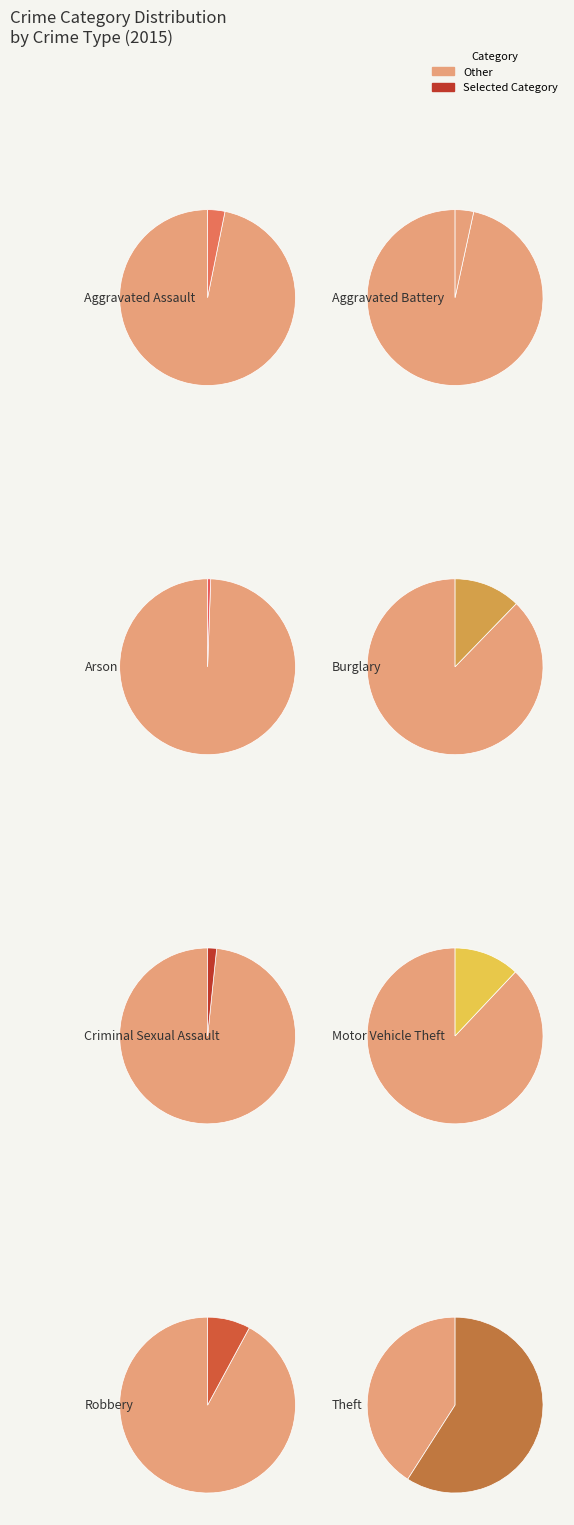

What is the smallest slice in the pie chart?

Arson